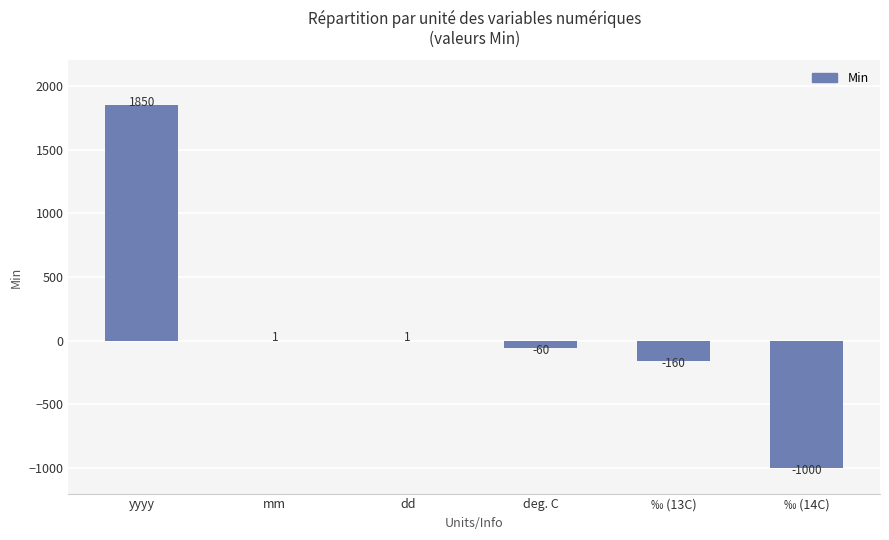

The chart shows a value of -1000 at ‰ (14C). True or false?

True